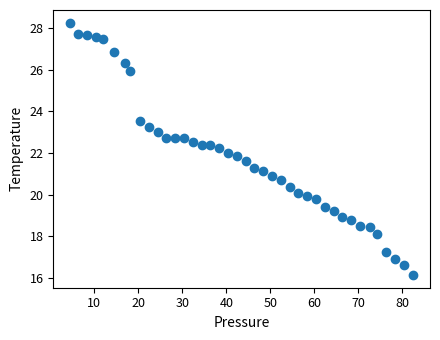

What is the range of Y values (max minus min)?

12.1